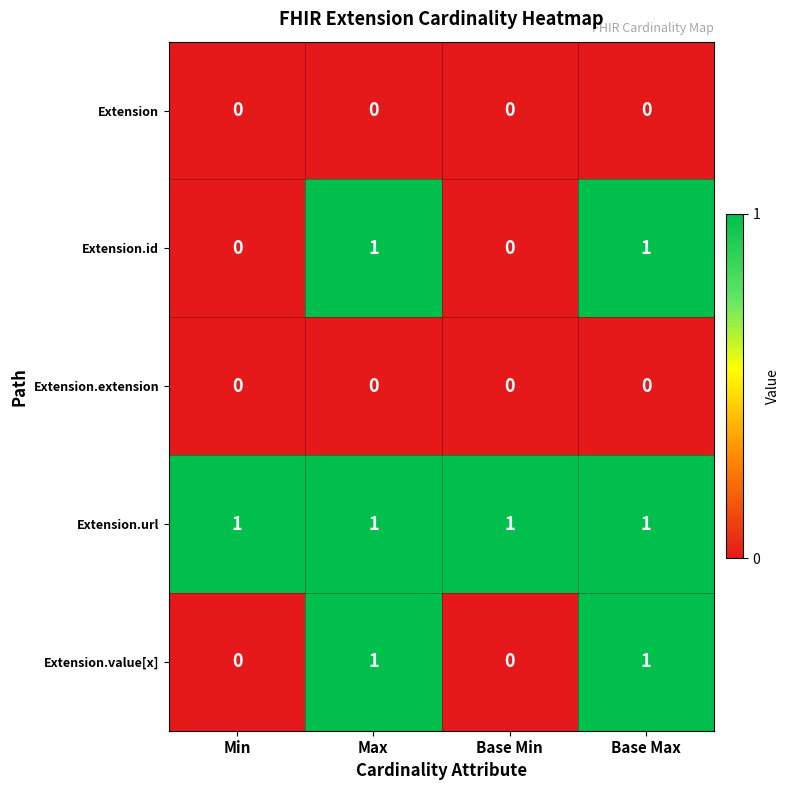

Which series has the largest total across all categories?

Extension.url